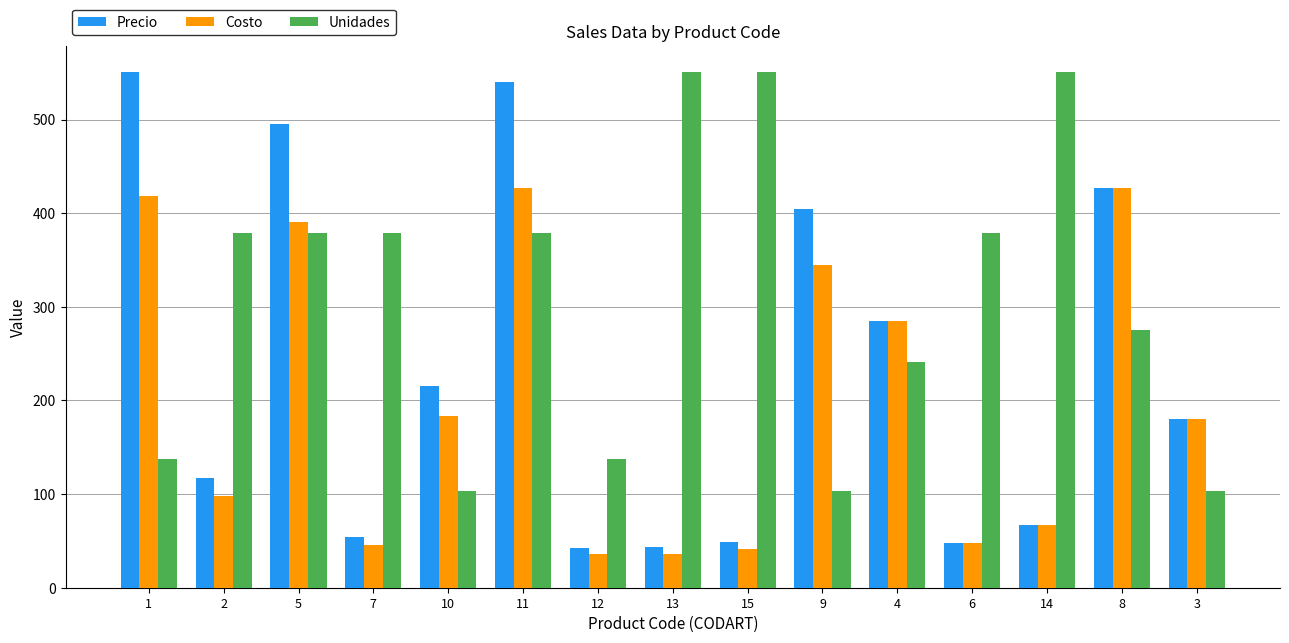

What is the minimum value for Costo?

36.3